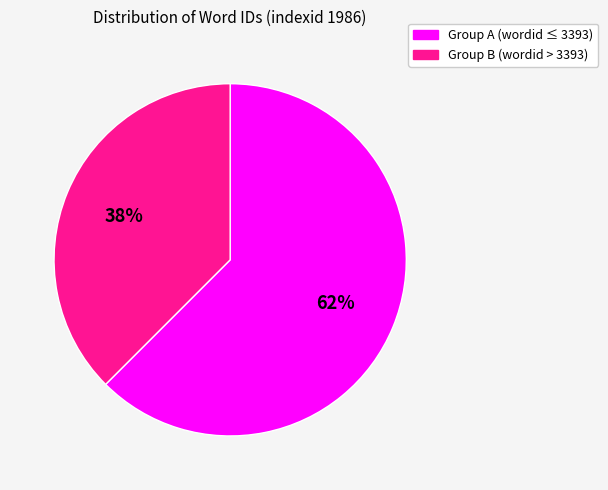

Does any single category account for the majority?

Yes